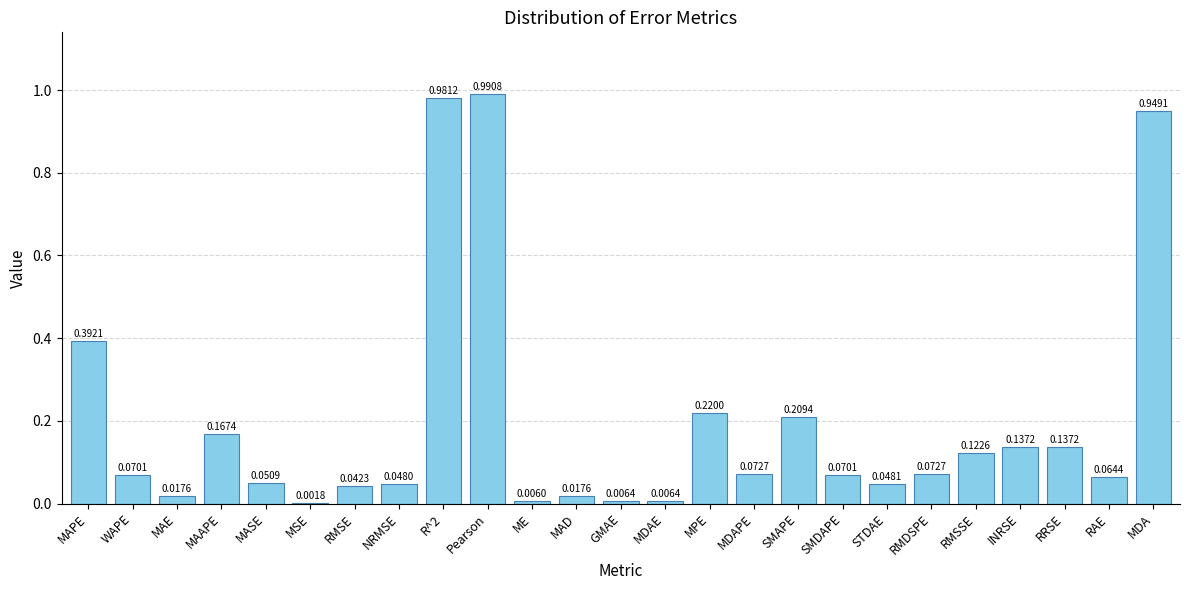

Are the bars horizontal?

No